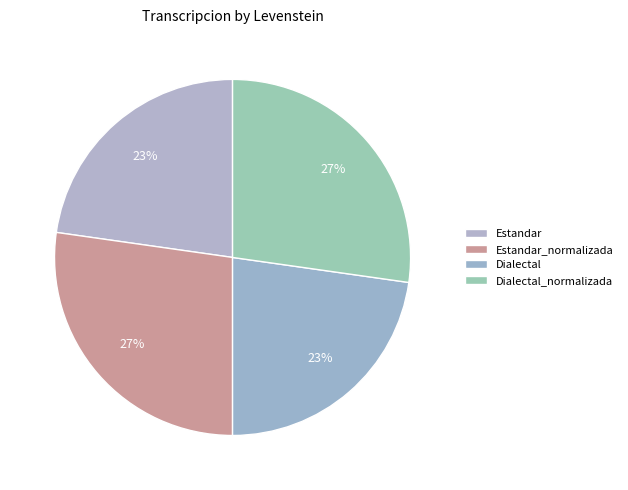

How many segments does this pie chart have?

4